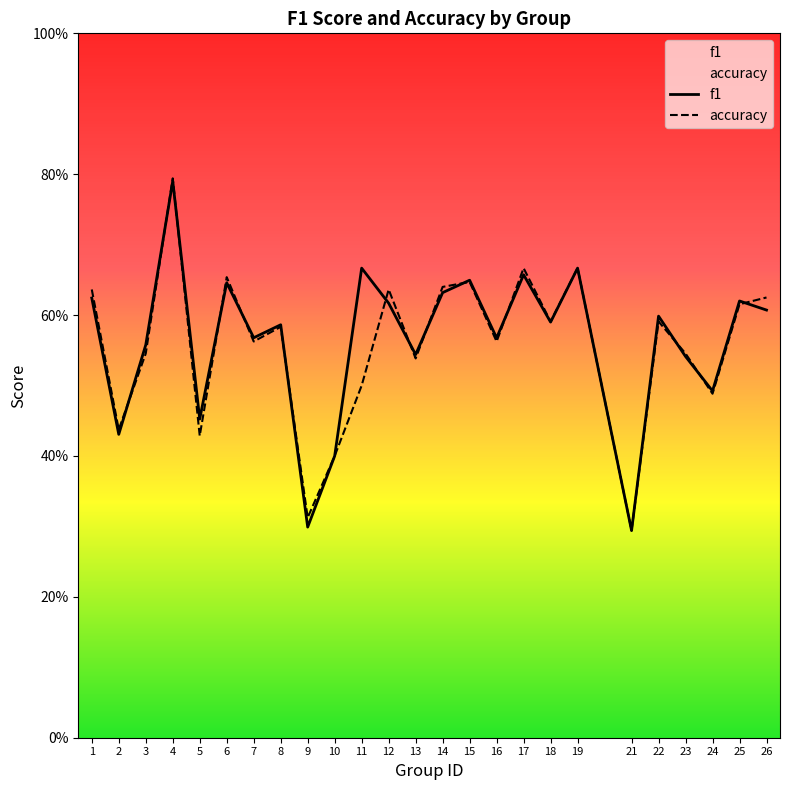

Rank the series by their maximum value, from highest to lowest.

accuracy, f1